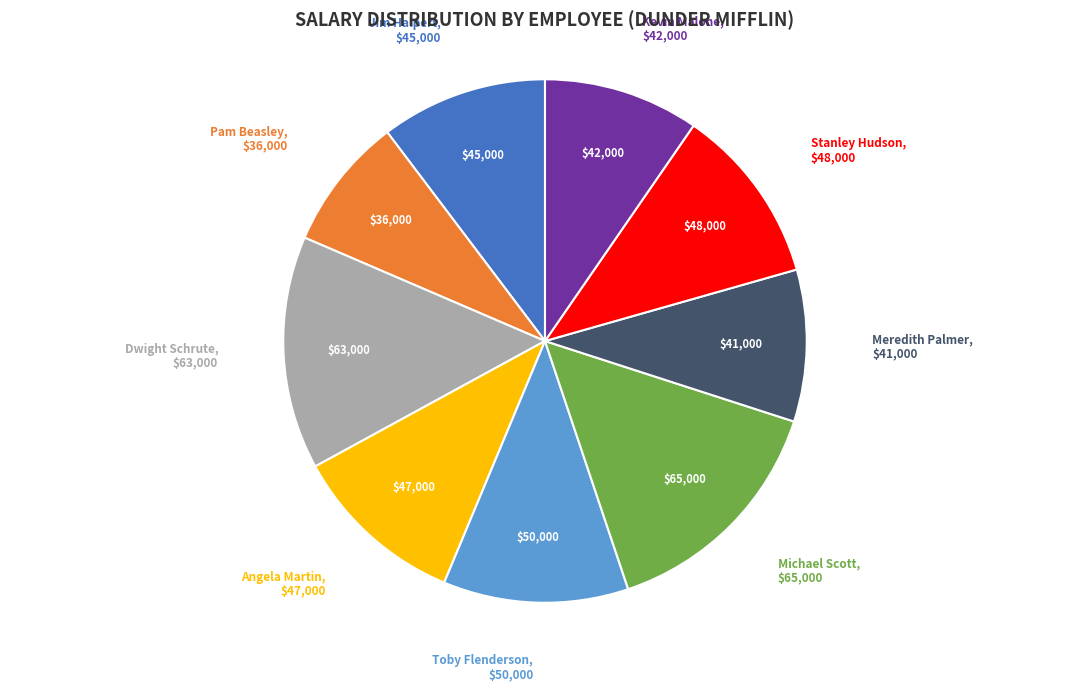

Is there a majority slice in this chart?

No